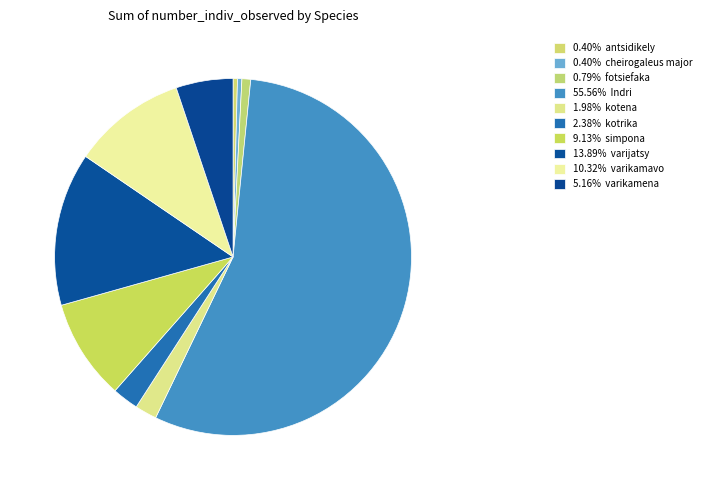

Count the number of slices in the pie.

10